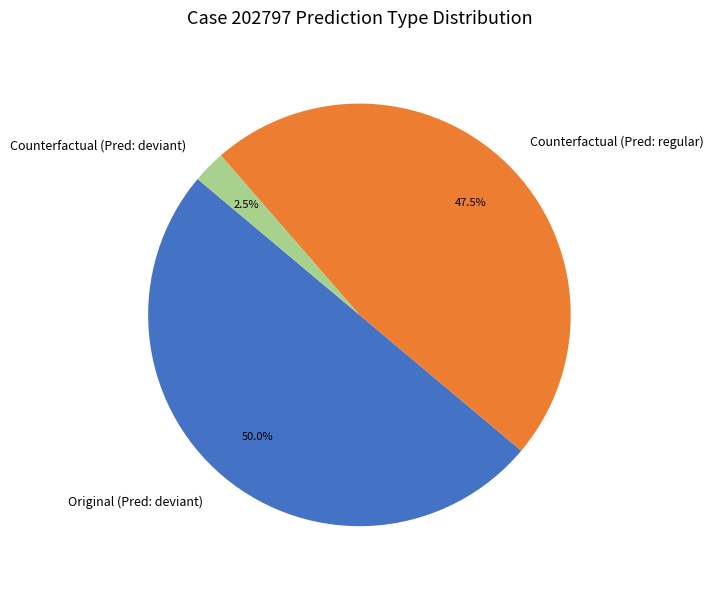

Between Original (Pred: deviant) and Counterfactual (Pred: regular), which is larger?

Original (Pred: deviant)